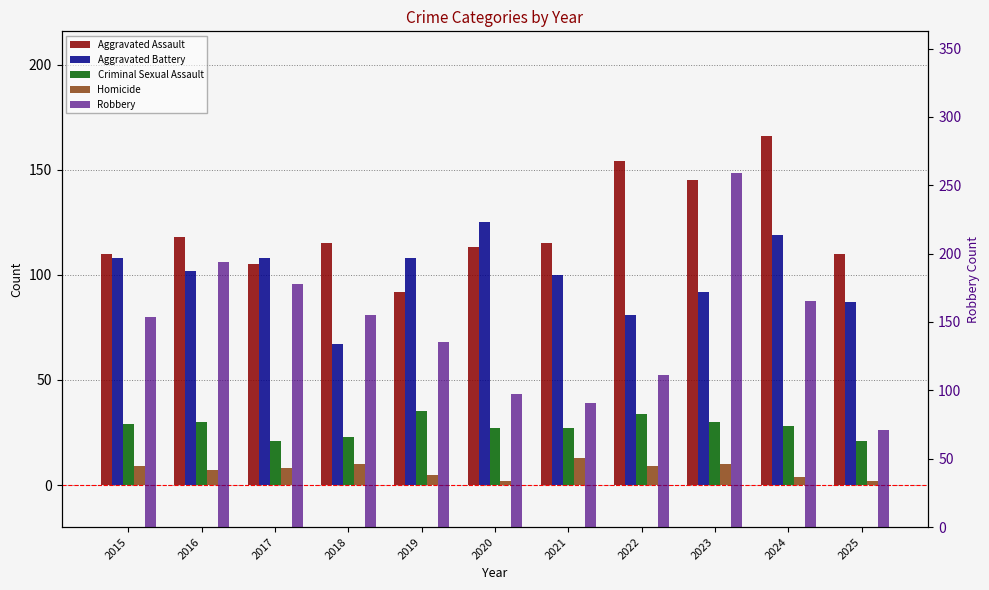

What is the greatest value displayed?

259